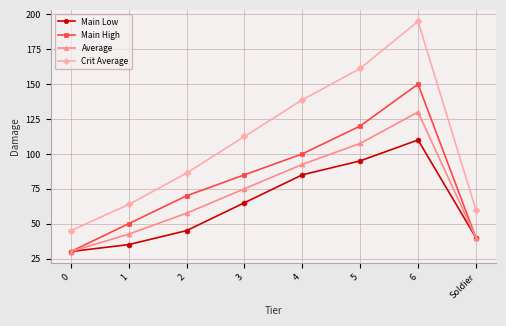

The value of Main High at 5 is 120.0. True or false?

True